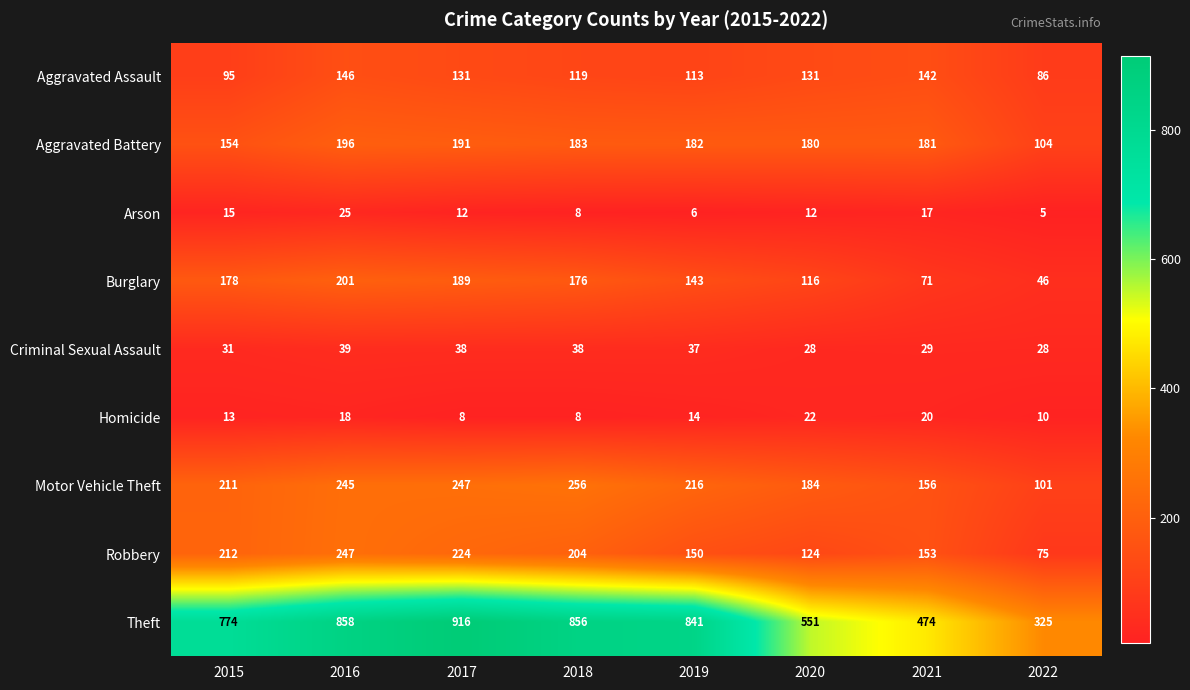

Which label corresponds to the largest value in the chart?

2017